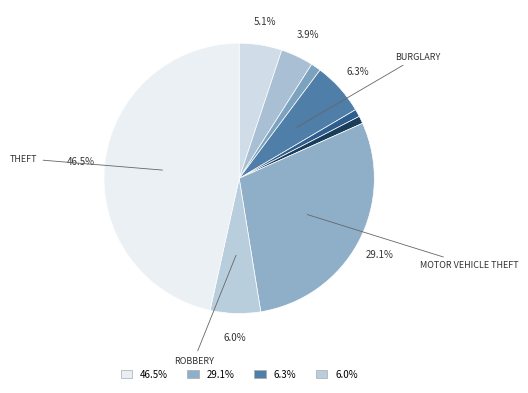

Is there a majority slice in this chart?

No